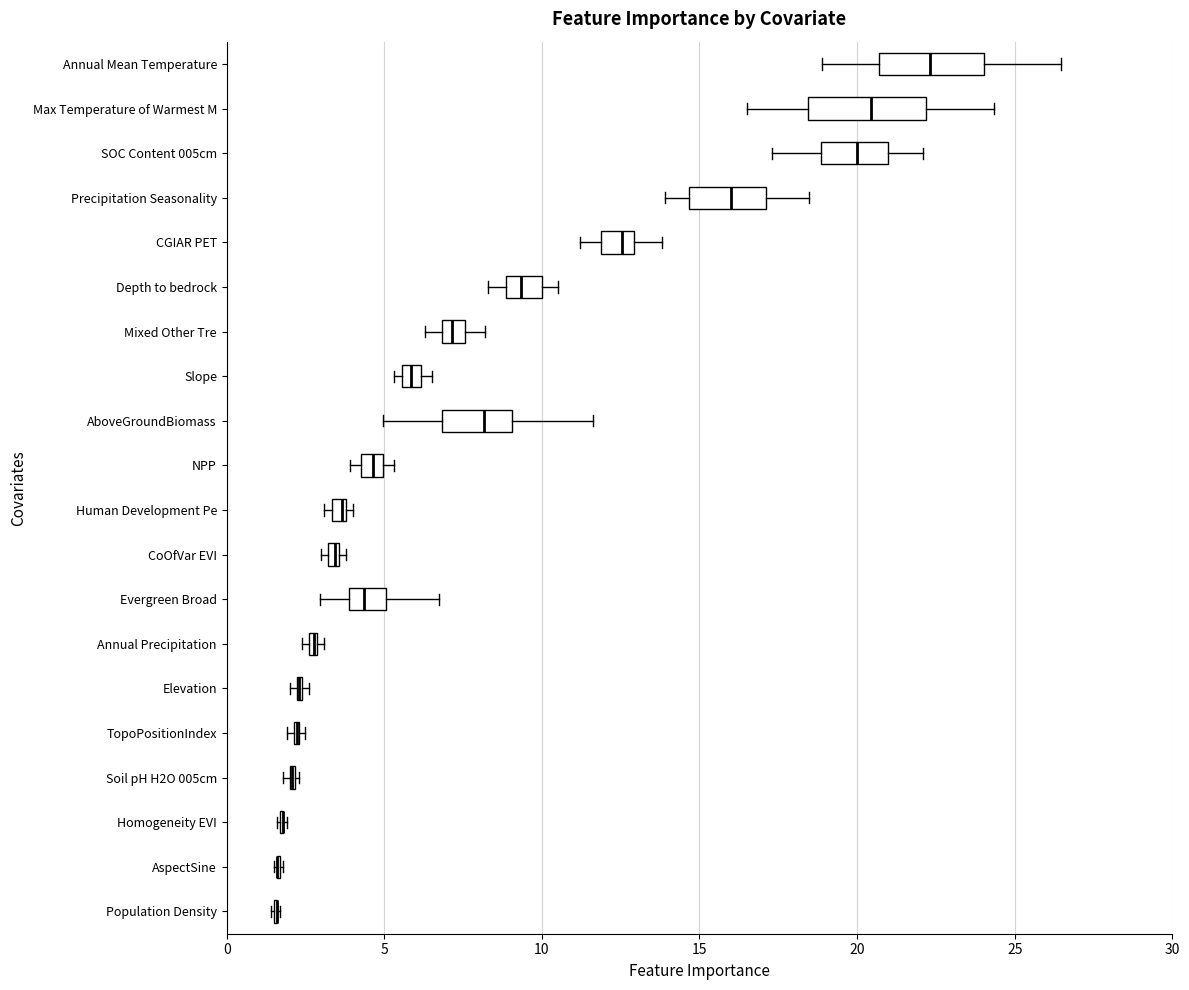

Where does the median line of the box for Max Temperature of Warmest M sit on the x-axis? The values are not printed on the chart, so give them approximately, as read against the axis.

20.5